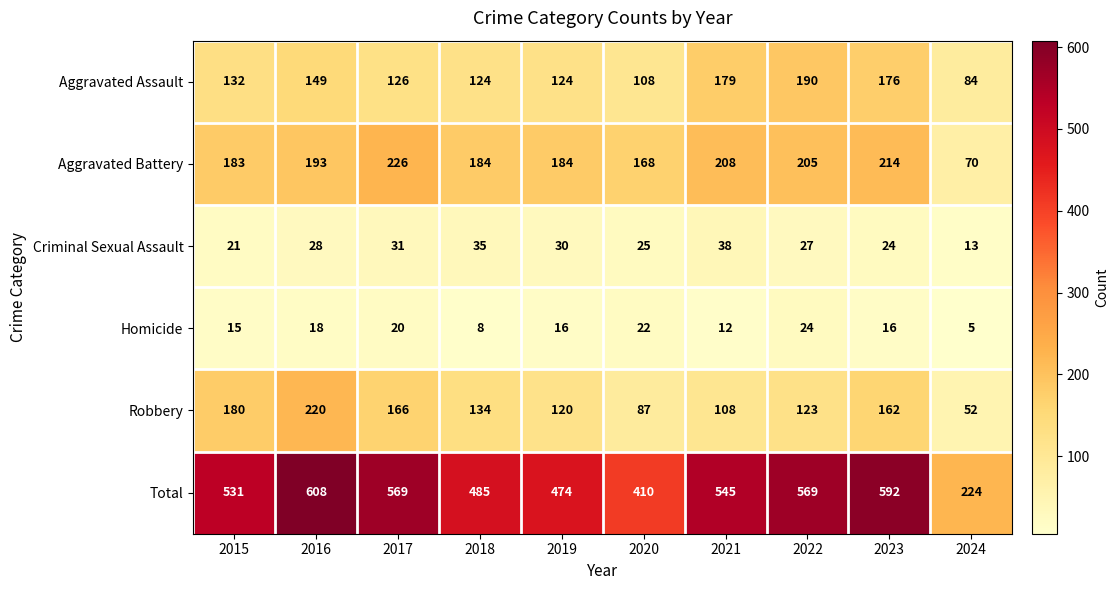

At which label is Robbery closest to 136?

2018